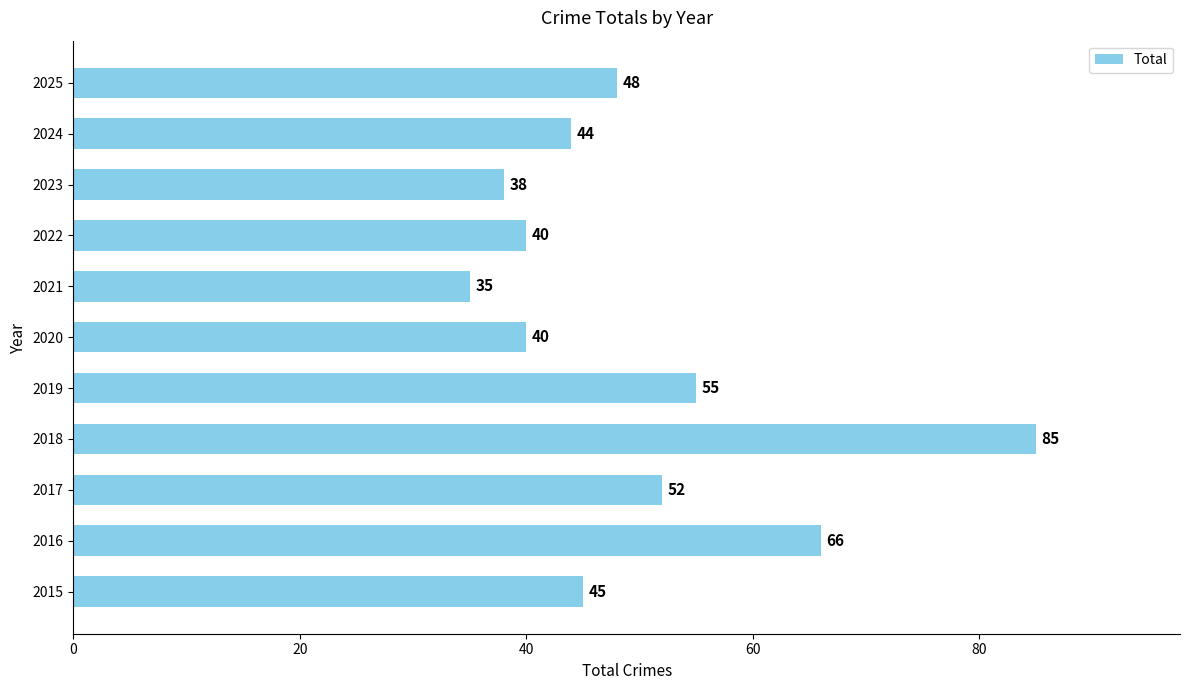

What is the ratio of the value at 2017 to the value at 2021?

1.5